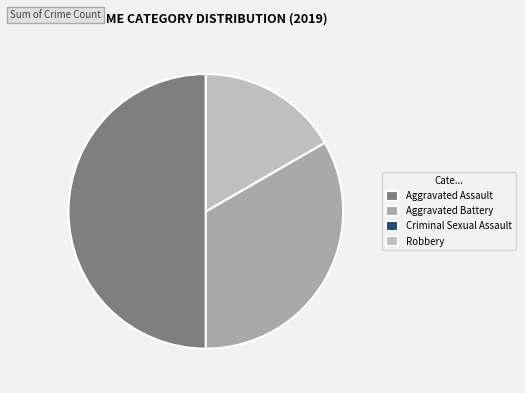

Is there a majority slice in this chart?

No